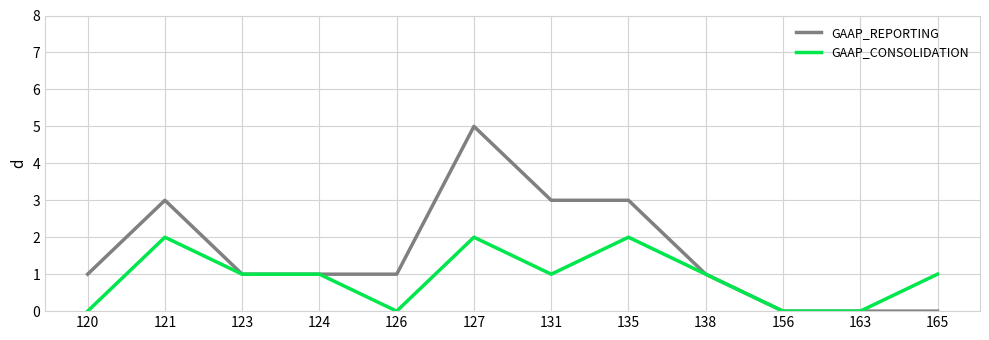

The GAAP_REPORTING series shows 1 at 120. True or false?

True